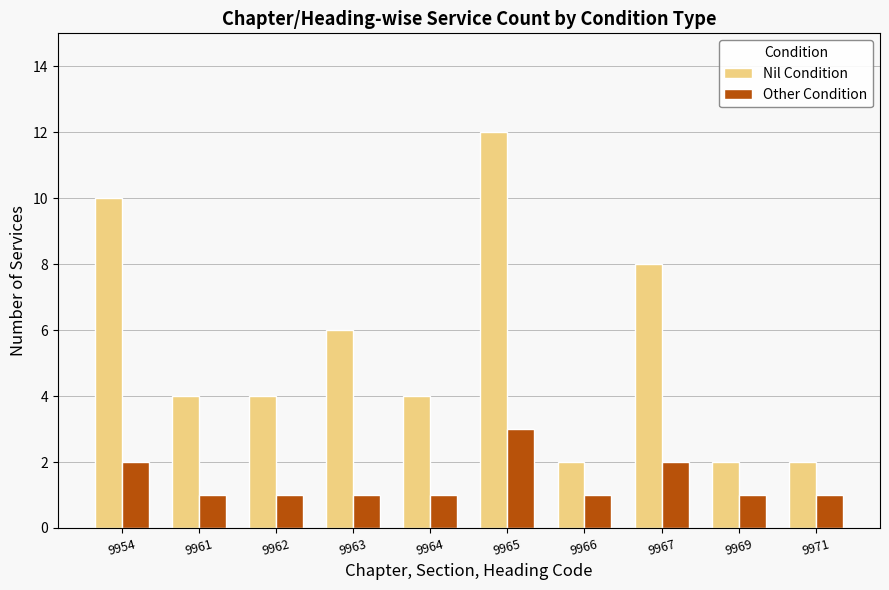

Reading left to right, list all the values displayed in this chart.

Nil Condition: 9954=10	9961=4	9962=4	9963=6	9964=4	9965=12	9966=2	9967=8	9969=2	9971=2
Other Condition: 9954=2	9961=1	9962=1	9963=1	9964=1	9965=3	9966=1	9967=2	9969=1	9971=1